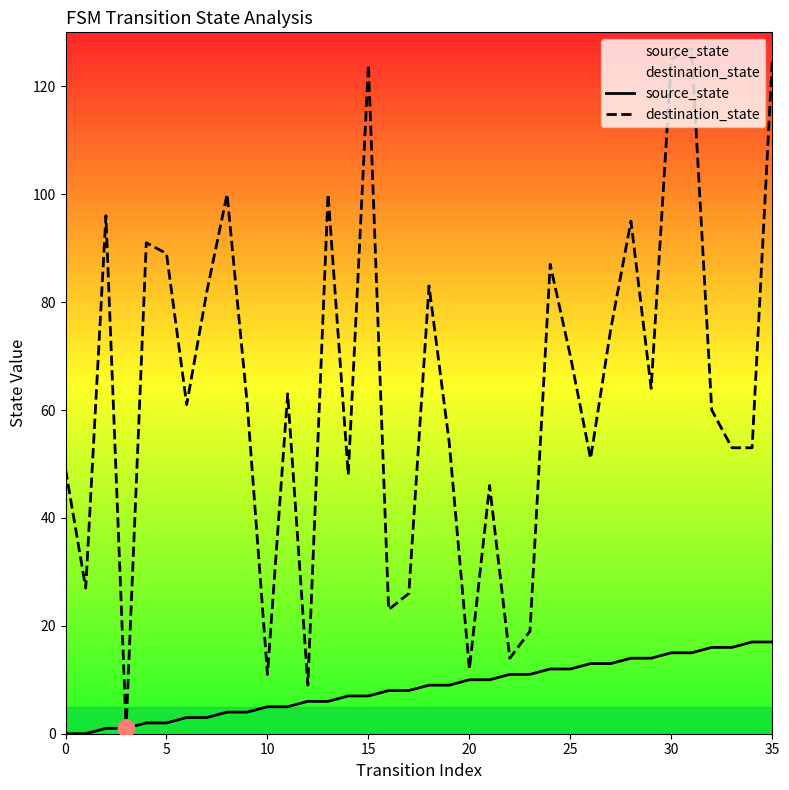

What is the maximum value for destination_state?

127